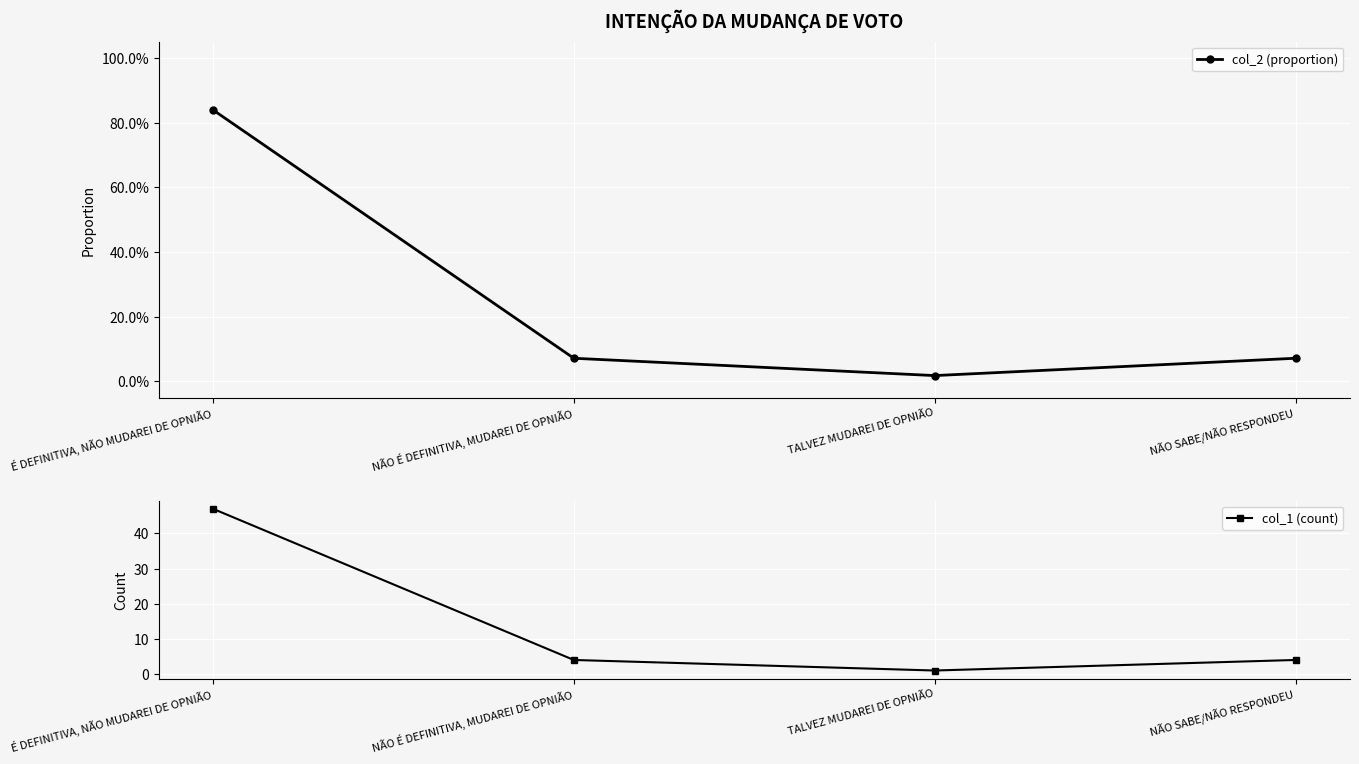

True or false: col_2 (proportion) and col_1 (count) intersect in this chart.

False